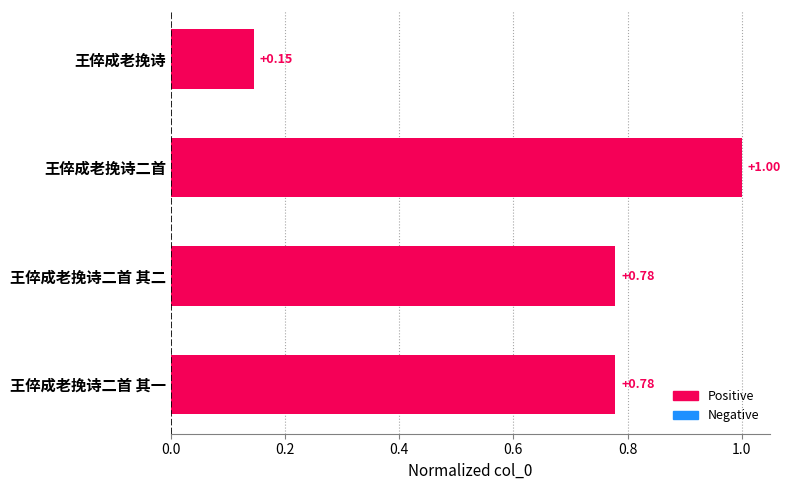

Between 王倅成老挽诗 and 王倅成老挽诗二首 其二, which is larger?

王倅成老挽诗二首 其二